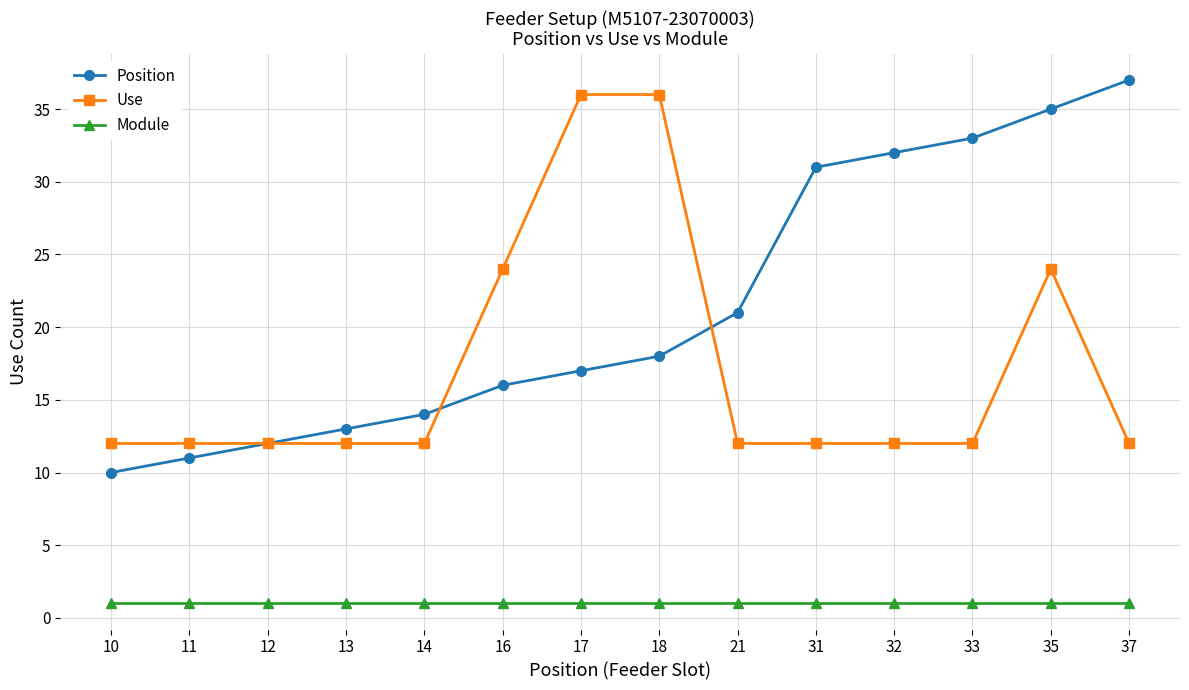

True or false: Use and Module intersect in this chart.

False